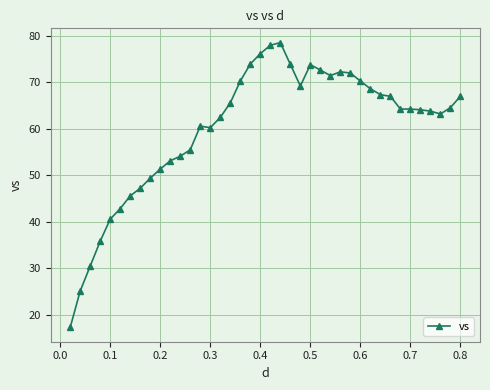

How many categories are shown in the chart?

40